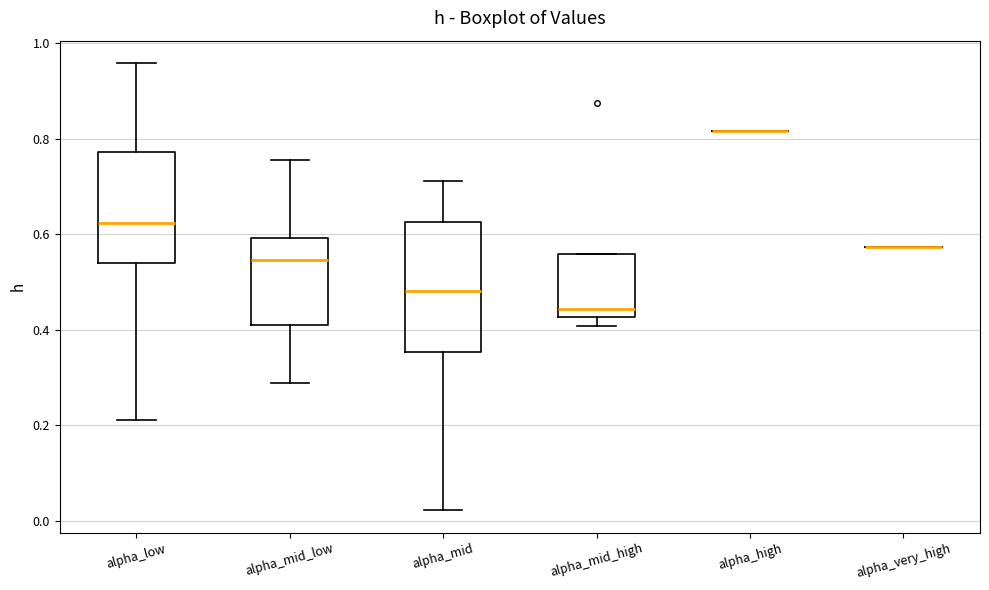

Which box is the tallest, from its lower edge to its upper edge?

alpha_mid